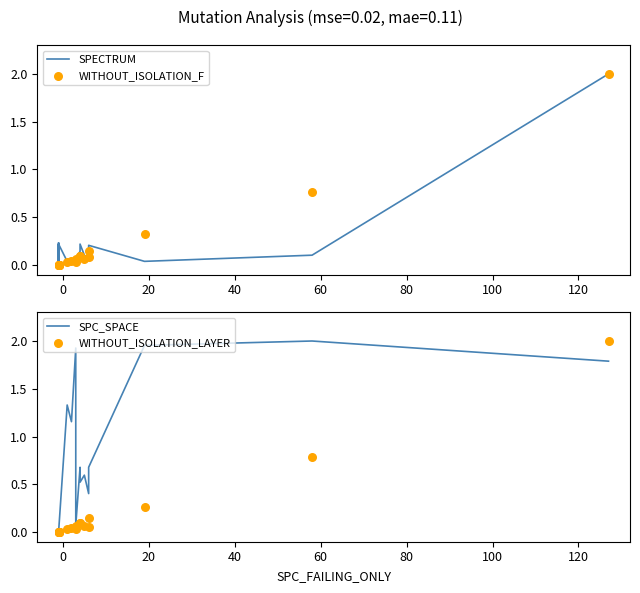

What are all the series names shown in the legend?

SPECTRUM, WITHOUT_ISOLATION_F, SPC_SPACE, WITHOUT_ISOLATION_LAYER